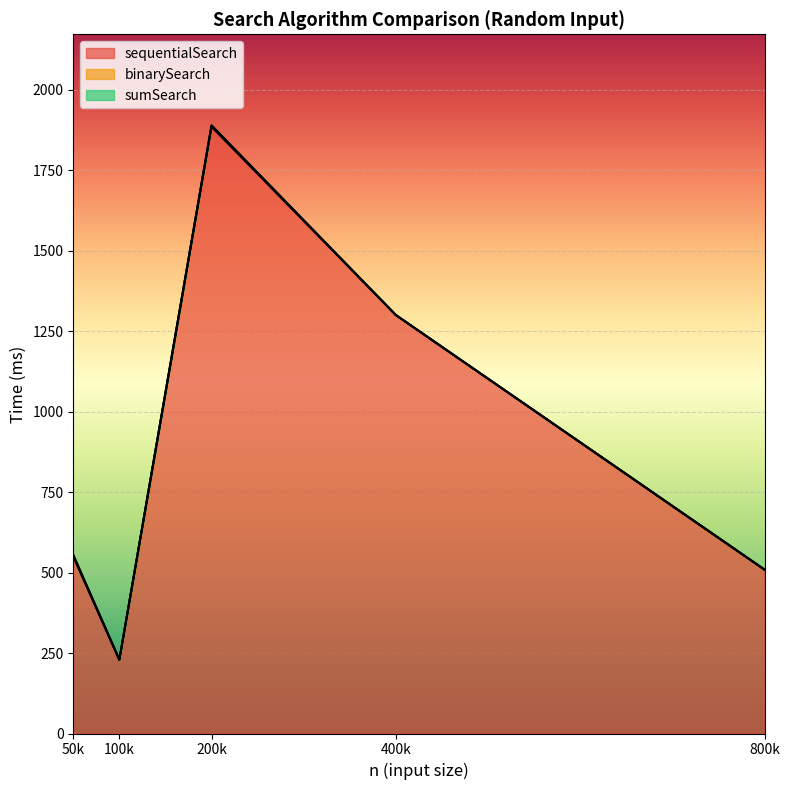

Is it true that sumSearch equals 0 at 200000?

True